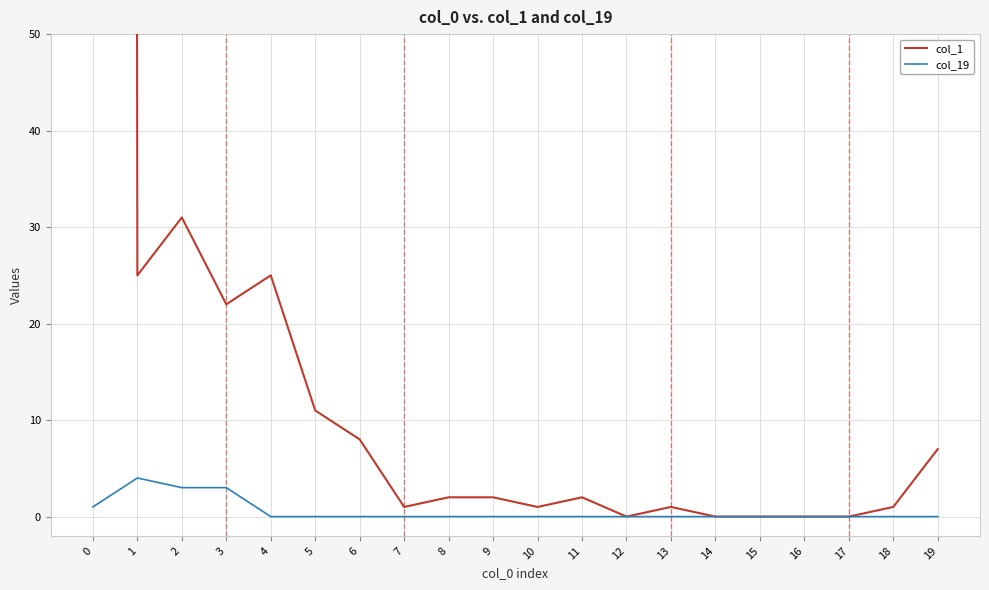

Count the number of categories in the chart.

20